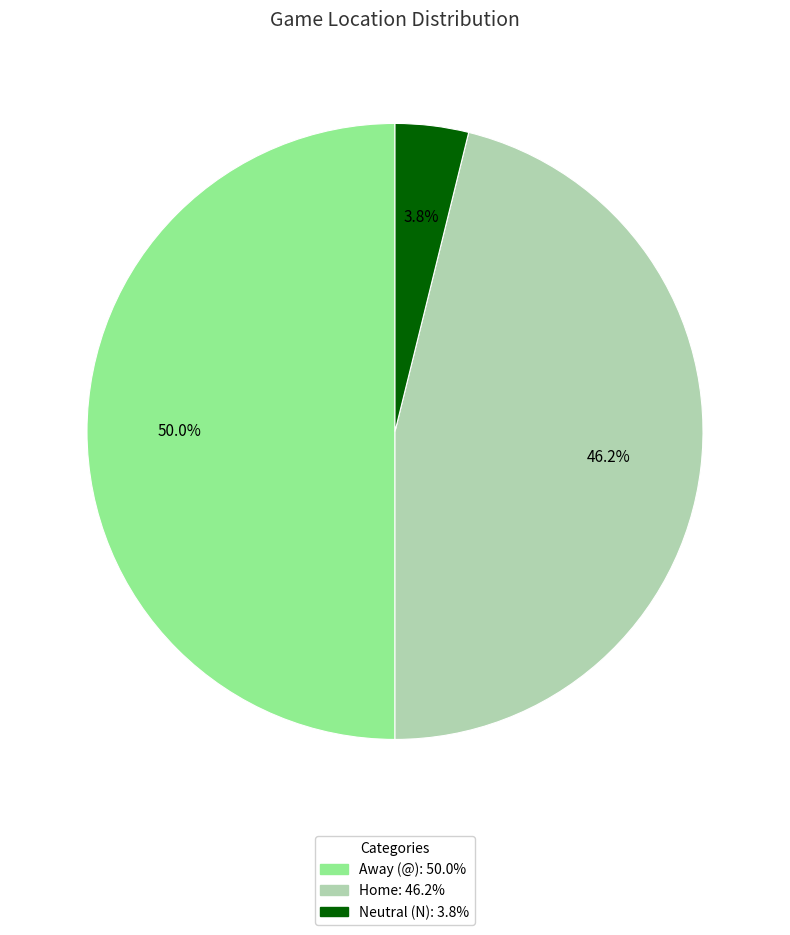

How many segments does this pie chart have?

3